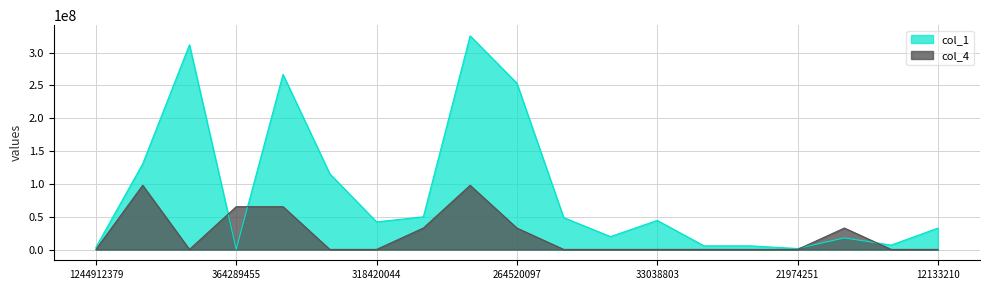

After their last crossing, which series has the higher values: col_4 or col_1?

col_1